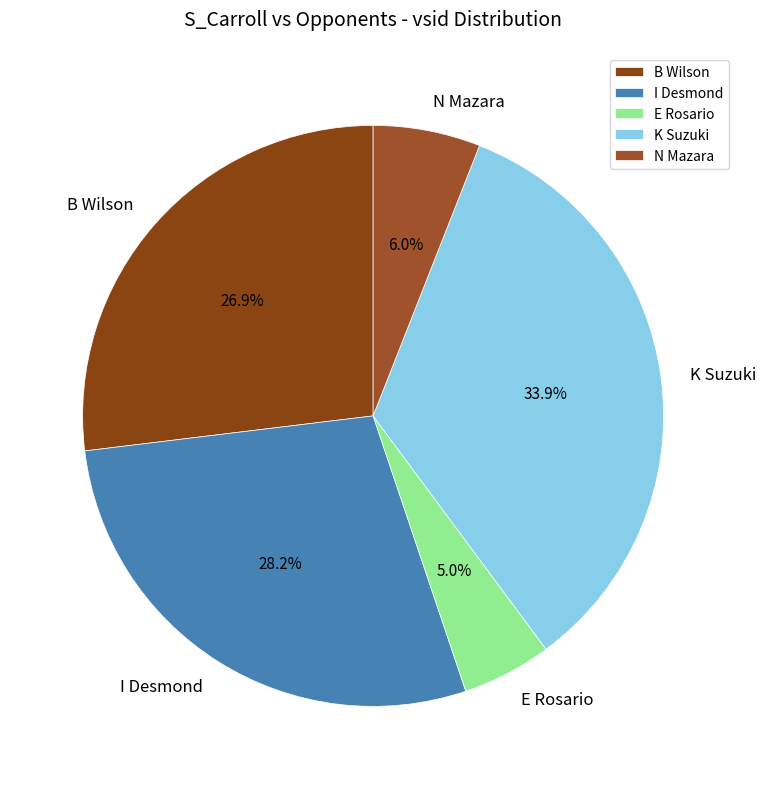

To the nearest percent, what is the combined percentage of K Suzuki and I Desmond?

62%